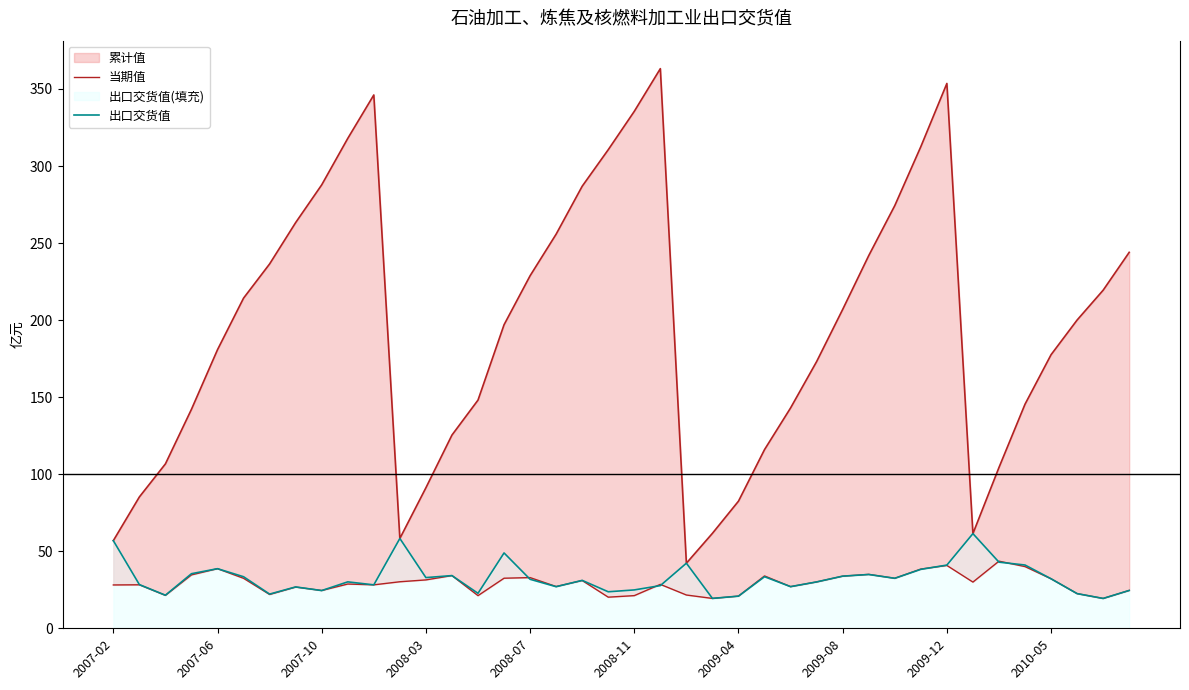

In 出口交货值, how many points are lower than both neighbors (excluding endpoints)?

12